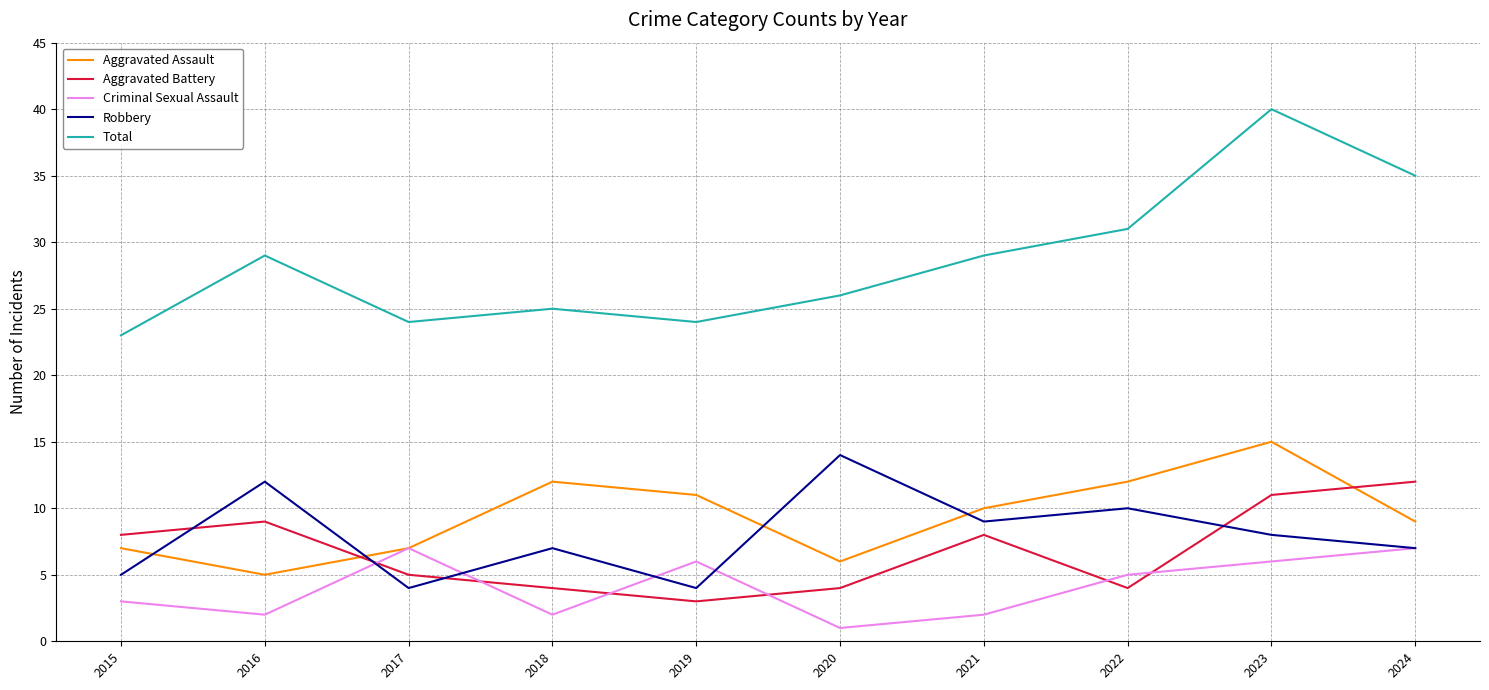

Where do Criminal Sexual Assault and Aggravated Battery first cross each other?

2016 and 2017